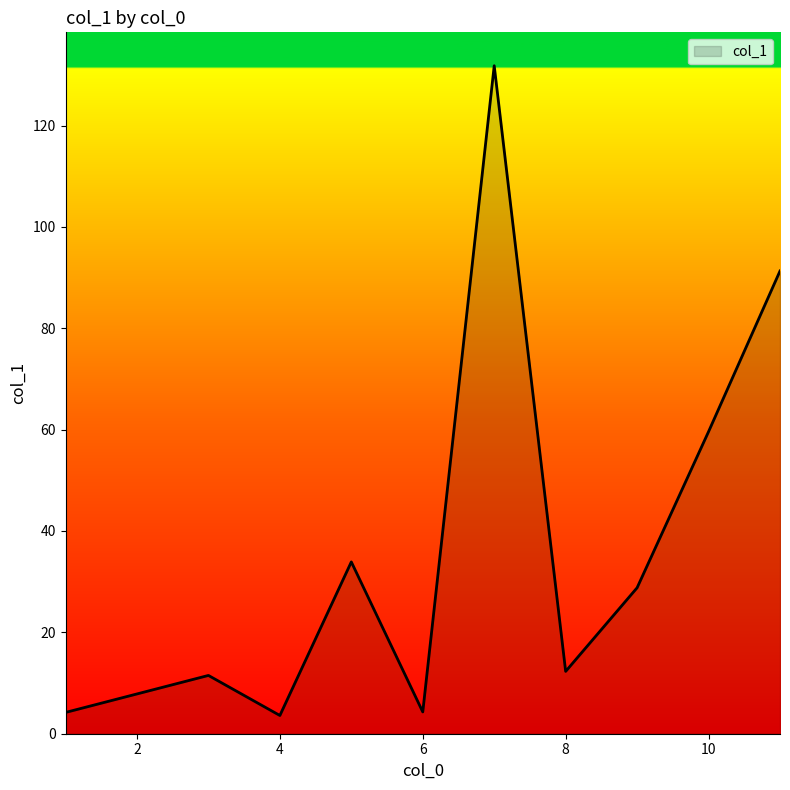

What is the greatest value displayed?

131.8